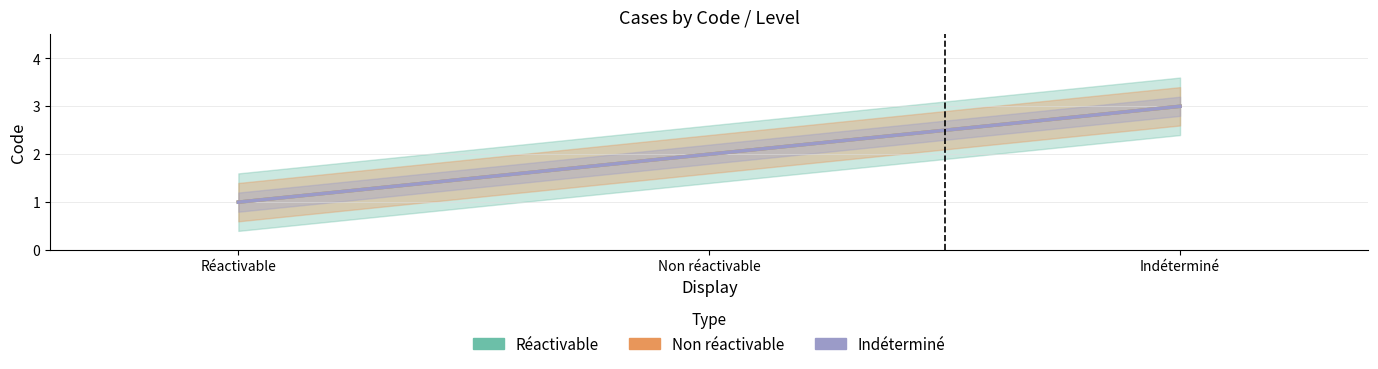

List the labels in order of Réactivable value, smallest first.

Réactivable, Non réactivable, Indéterminé